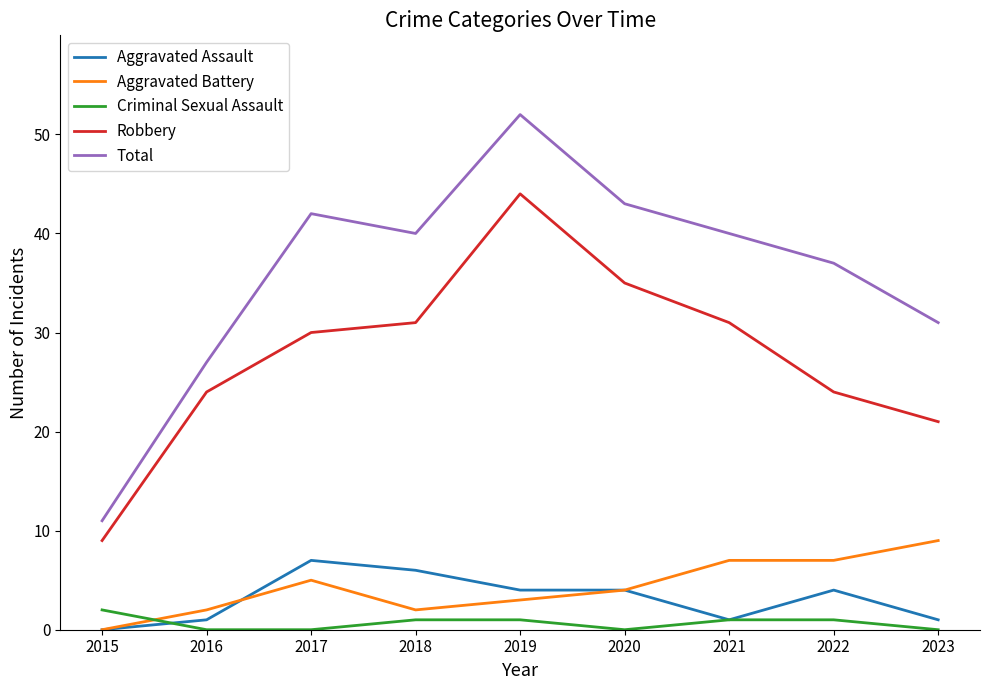

True or false: Aggravated Battery and Criminal Sexual Assault cross at least once.

True